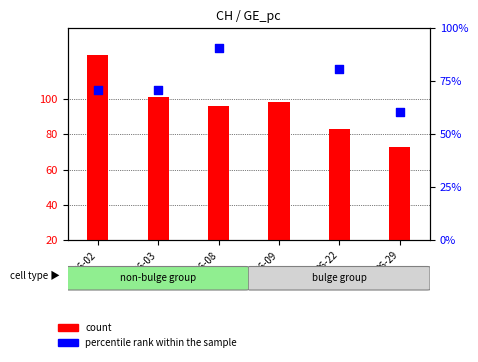

What is the total value across all series at 06-08?

186.9